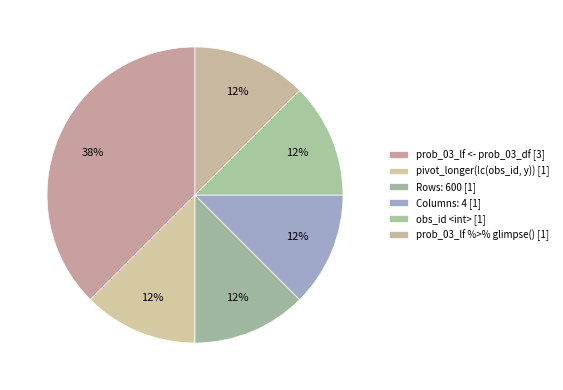

Is Rows: 600 the majority of the pie?

No